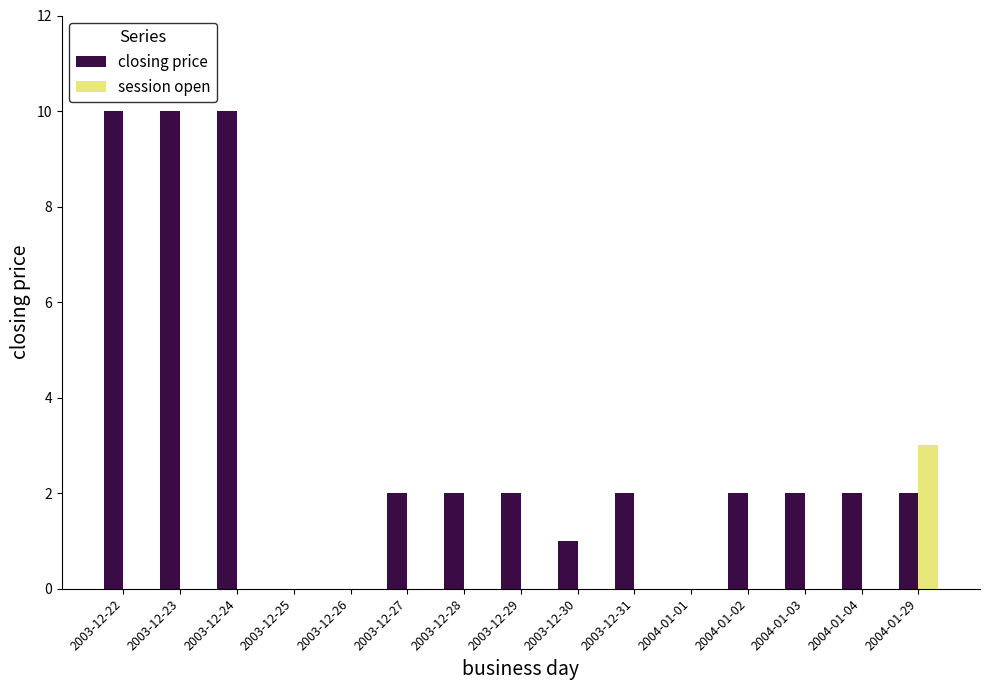

The value of session open at 2004-01-04 is 0. True or false?

True